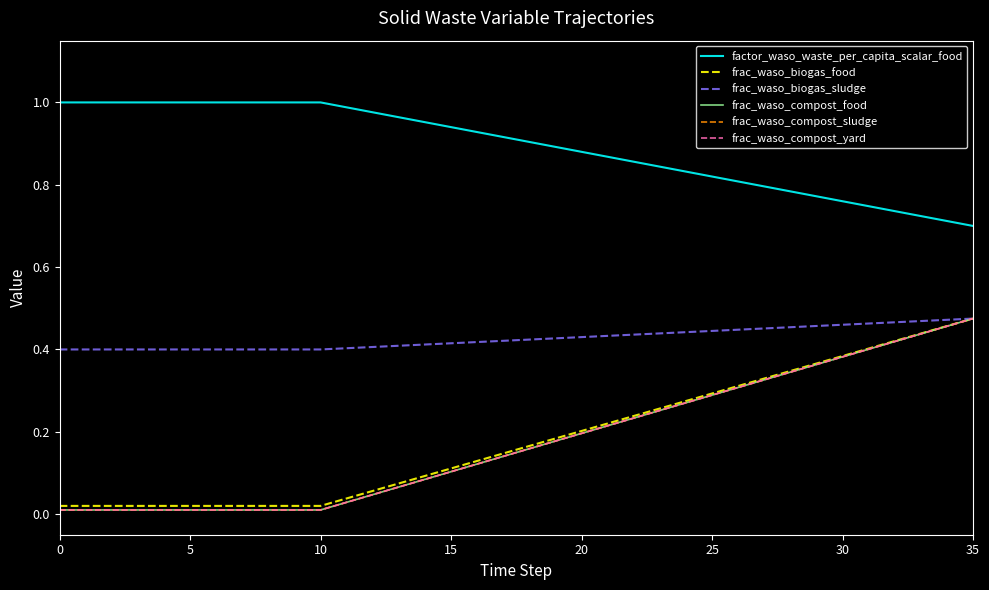

True or false: frac_waso_biogas_food and frac_waso_biogas_sludge cross at least once.

False